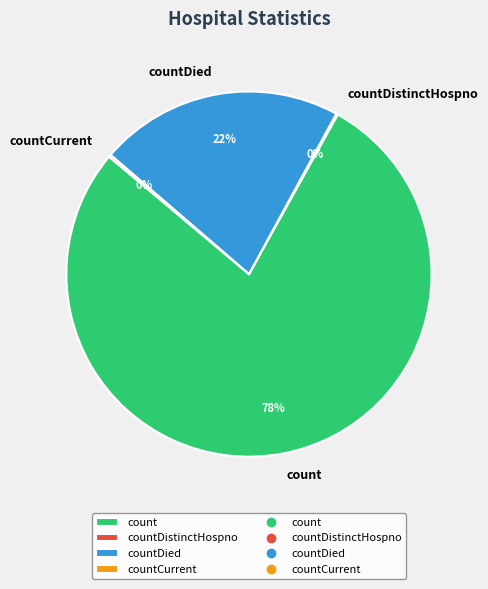

Is it true that count is 78% of the pie?

True